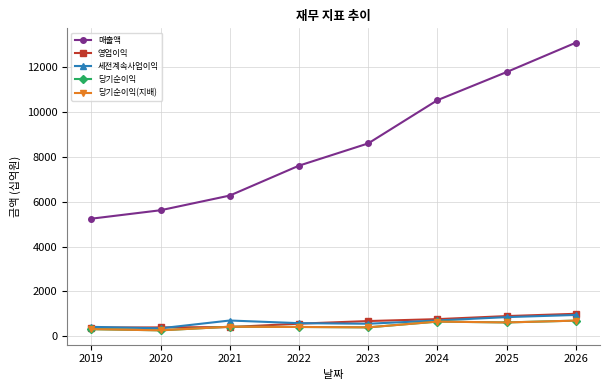

Read the 세전계속사업이익 value at 2023.

563